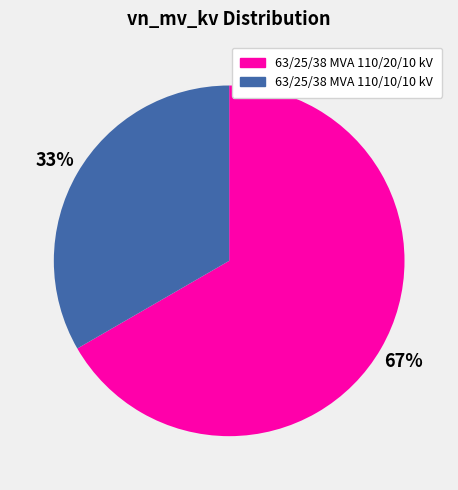

Between 63/25/38 MVA 110/20/10 kV and 63/25/38 MVA 110/10/10 kV, which is larger?

63/25/38 MVA 110/20/10 kV